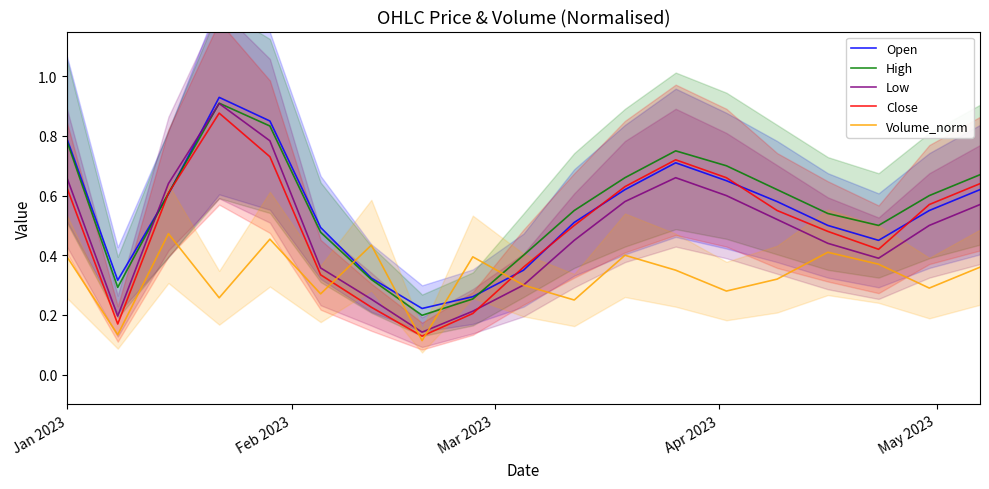

How many times do Volume_norm and High cross each other?

4